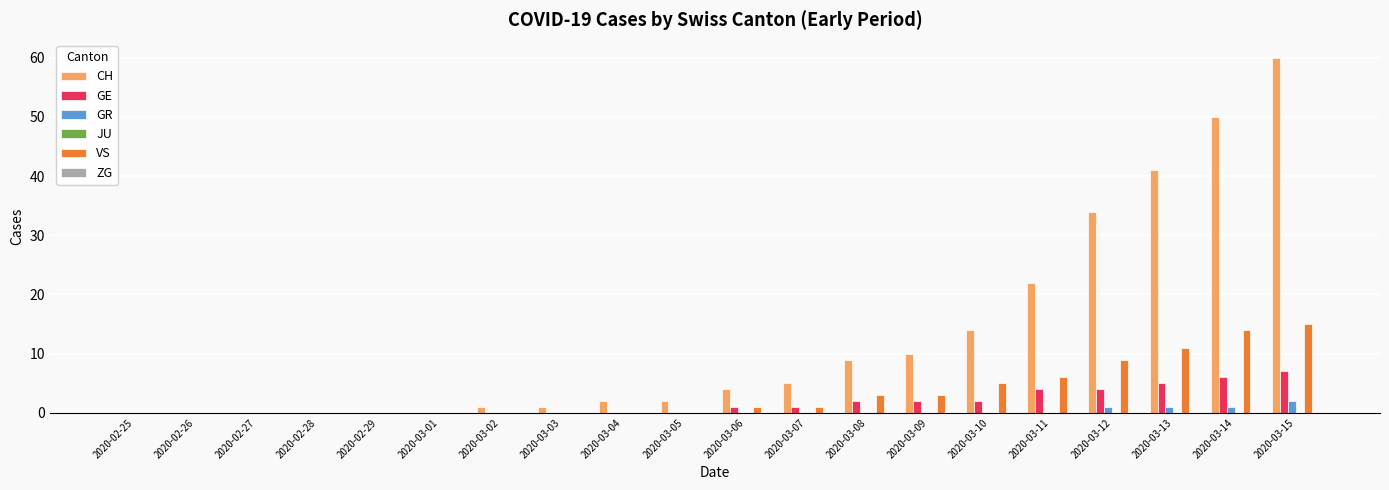

Is the value of GE at 2020-03-13 greater than the value of GR at 2020-02-25?

Yes